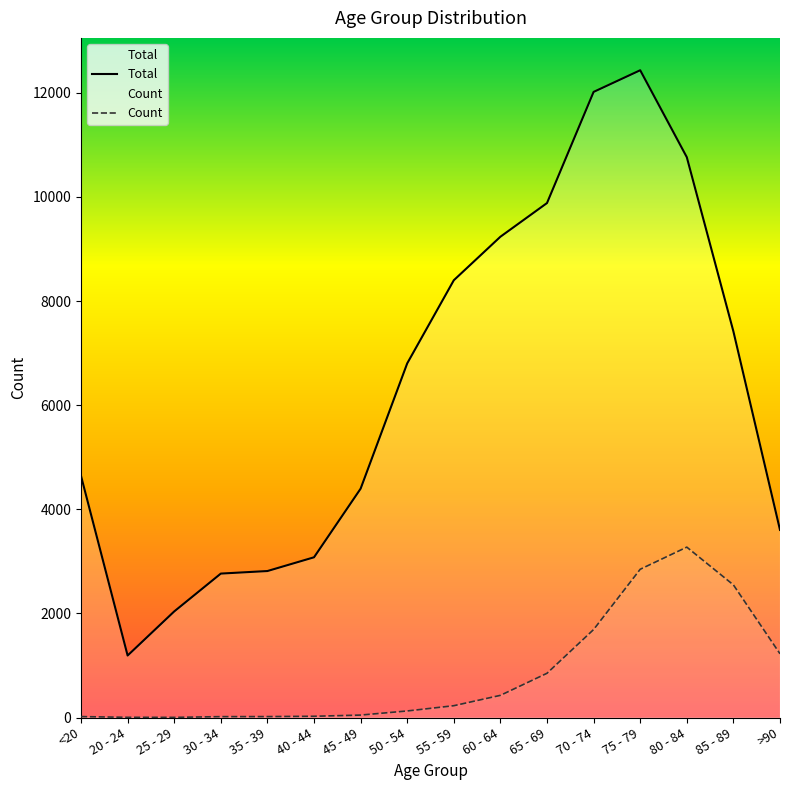

What is the label of the 13th point from the right?

30 - 34